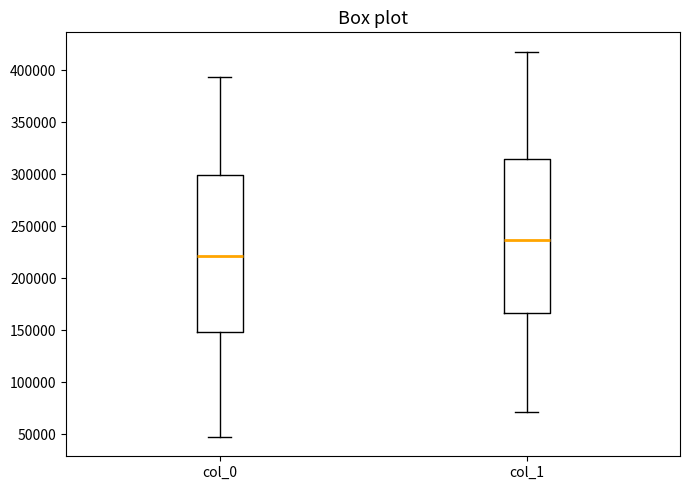

Where does the lower whisker of the box for col_1 end on the y-axis? The values are not printed on the chart, so give them approximately, as read against the axis.

70000